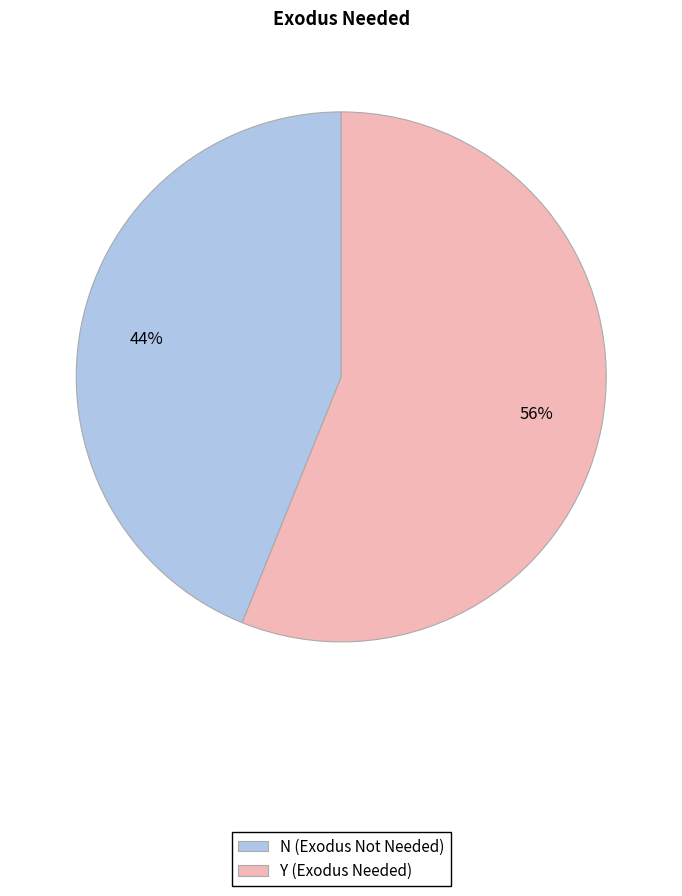

How many slices are in this pie chart?

2